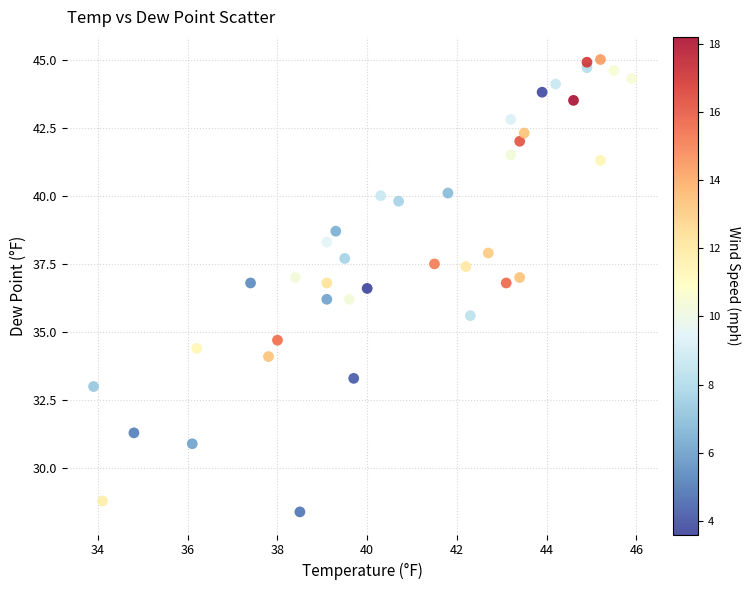

What is the range of X values (max minus min)?

12.0